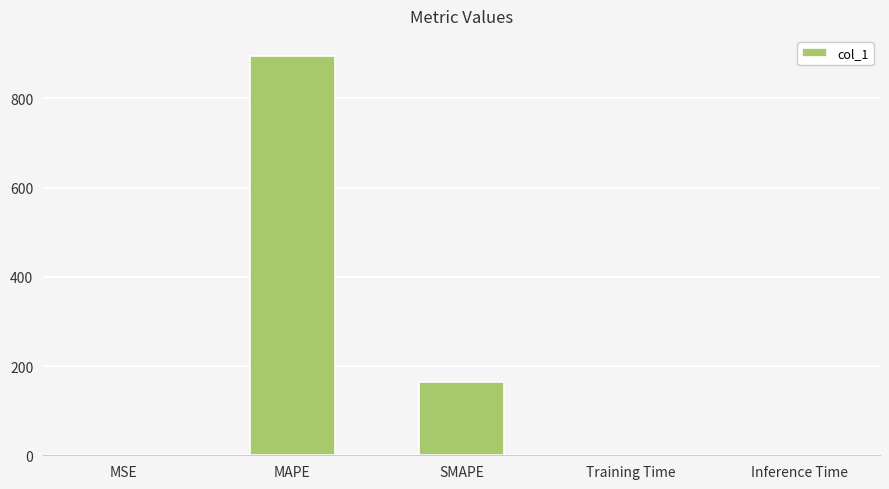

What is the sum of all values?

1059.5